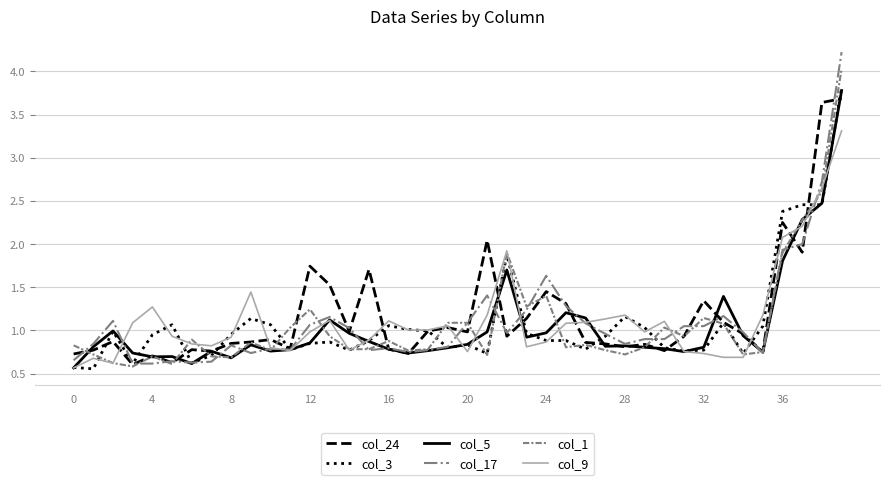

Is it true that col_9 equals 1.1 at 16?

True